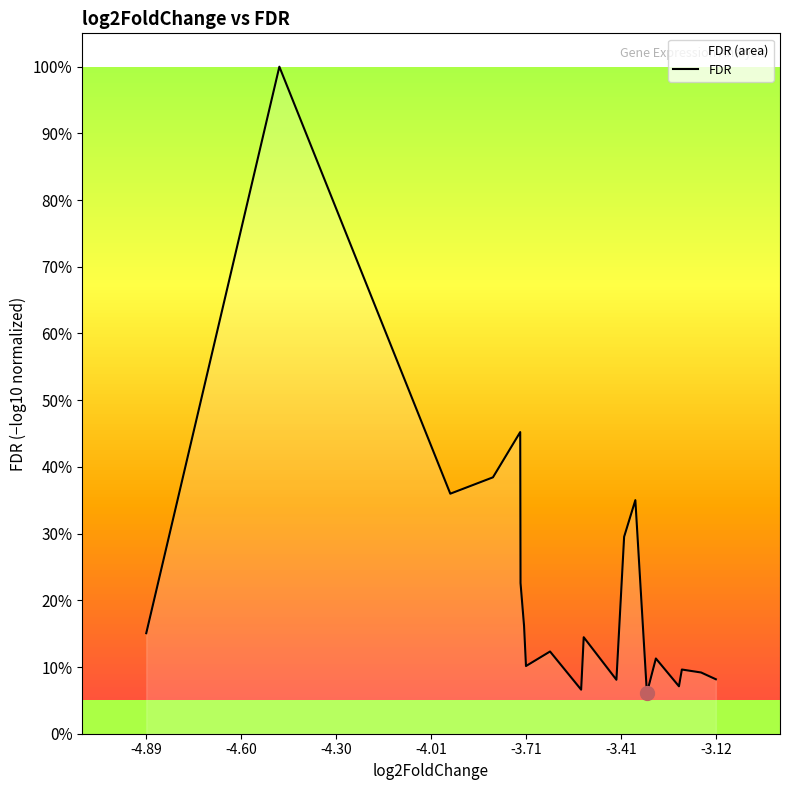

What is the average value?

0.2